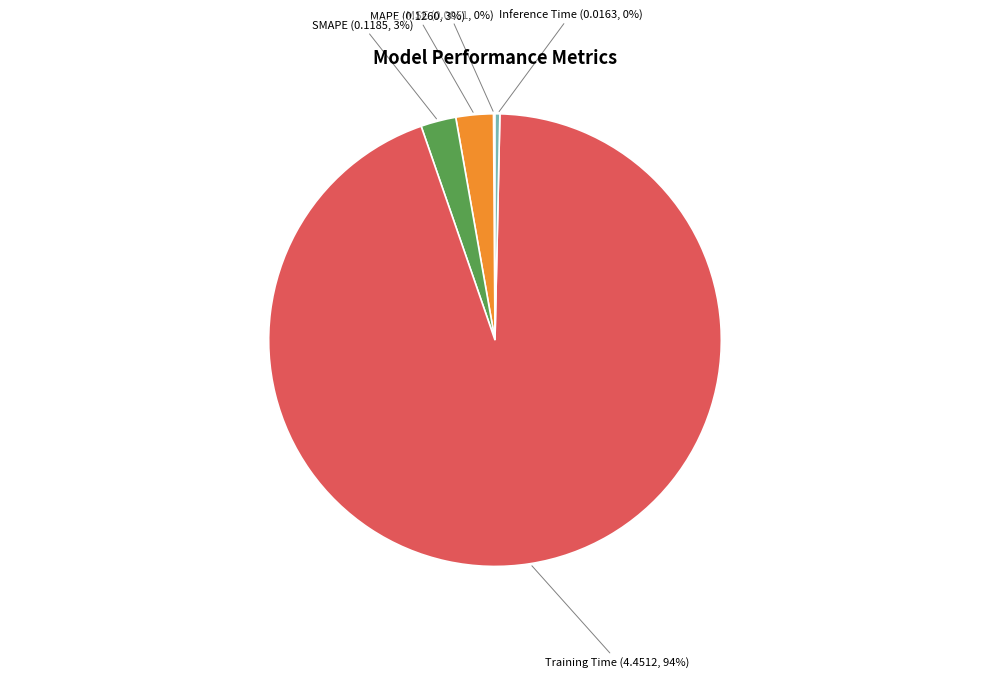

Is there any slice that represents more than half of the pie?

Yes